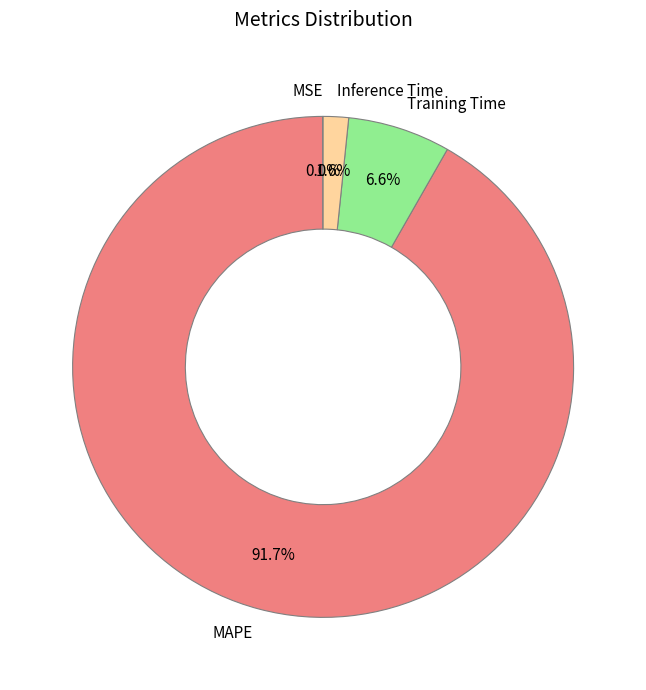

What portion of the pie excludes Inference Time?

98.4%